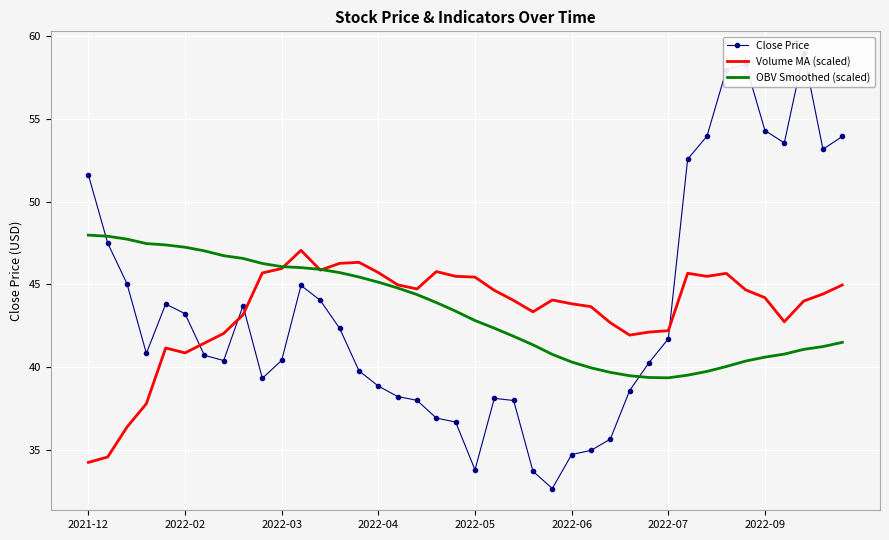

True or false: OBV Smoothed (scaled) has a value of 44.4 at 17.

True